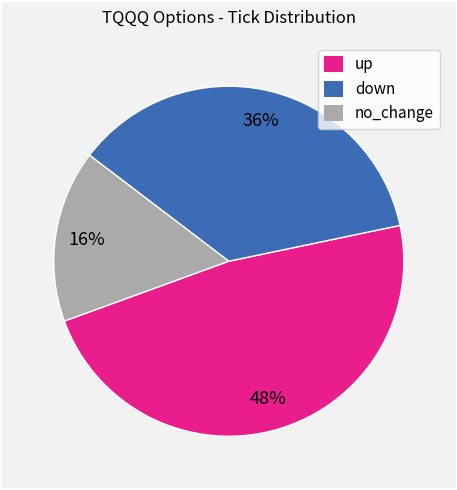

Combined, do up and no_change account for over 50%?

Yes